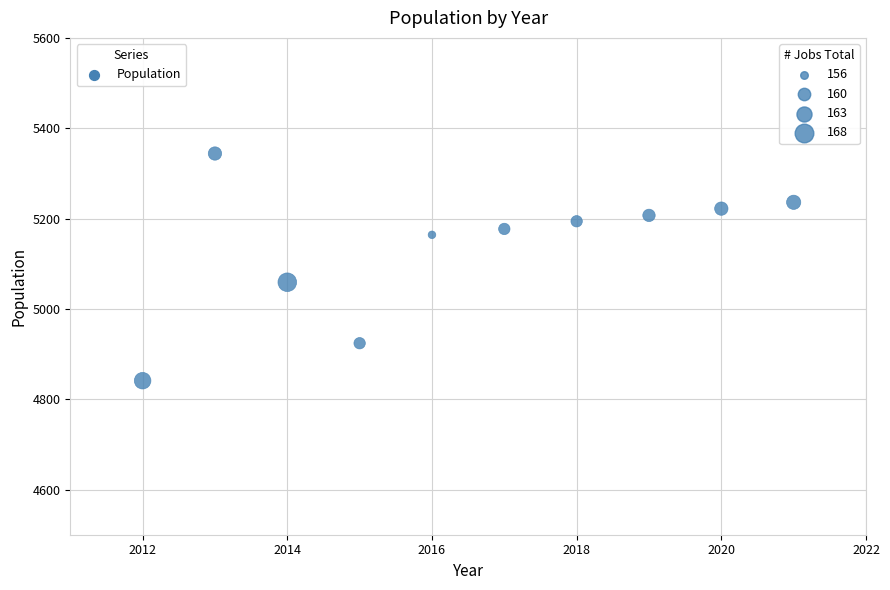

What is the average Y value?

5137